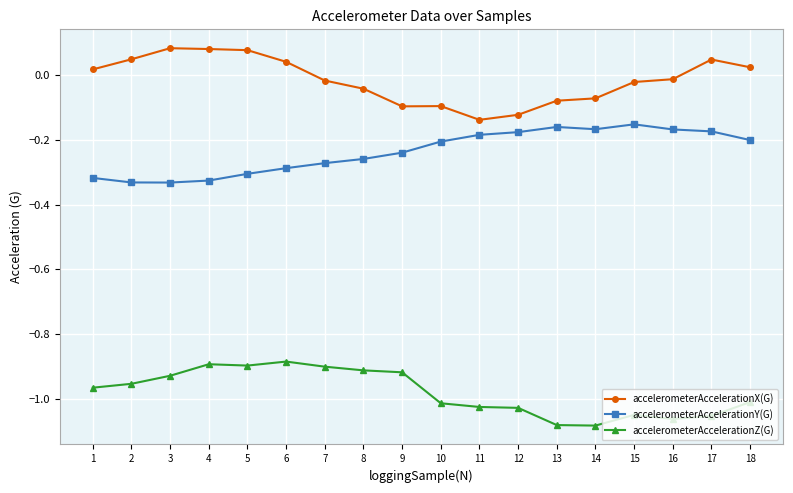

True or false: accelerometerAccelerationY(G) has a value of -0.3 at 8.

True